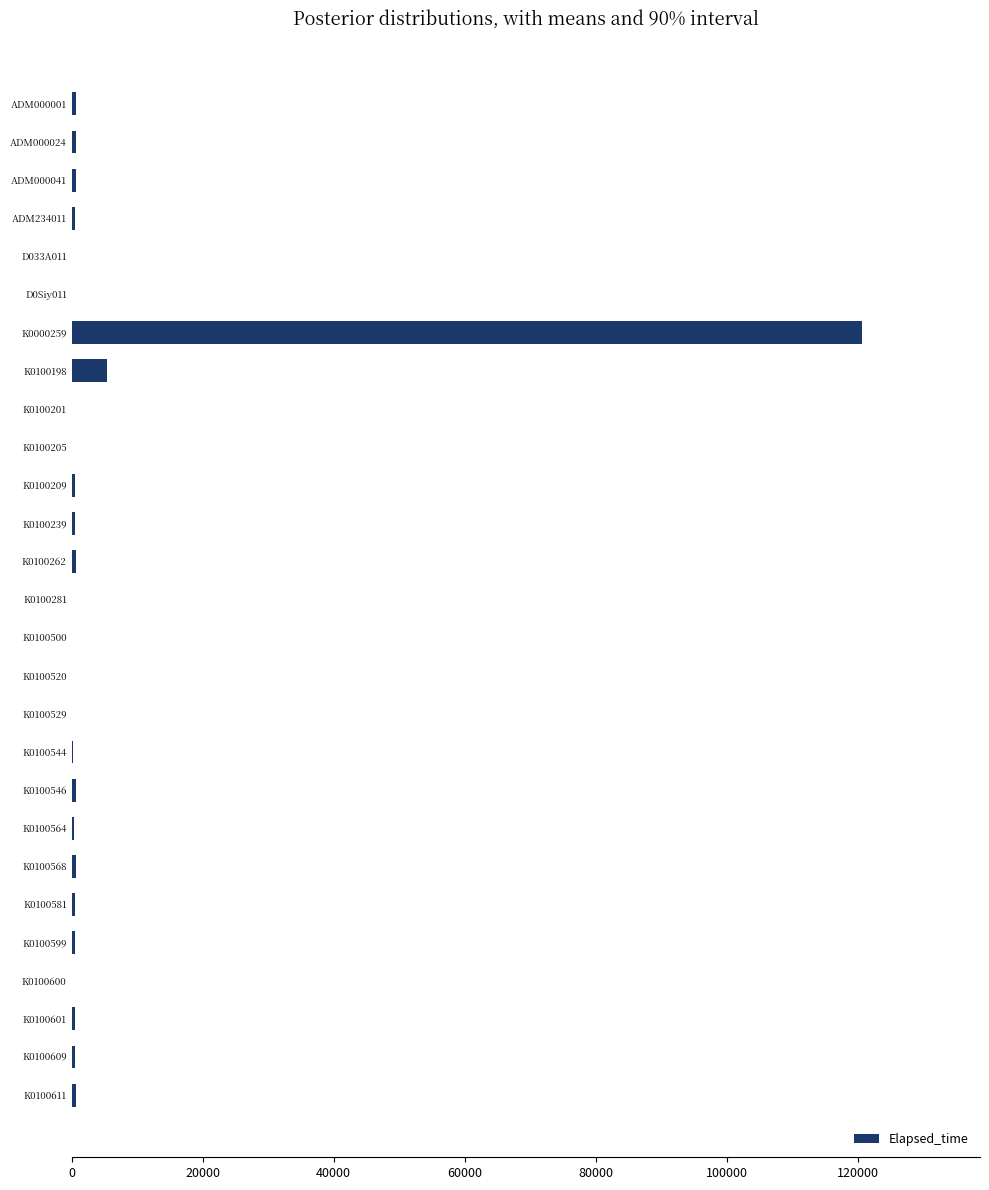

At which category does the chart reach its peak across all series?

K0000259